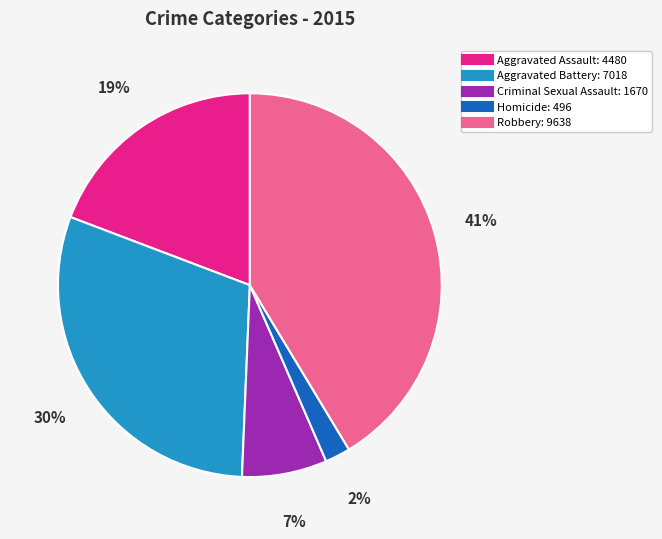

To the nearest percent, what is the difference between the Aggravated Battery and Aggravated Assault slice percentages?

11%